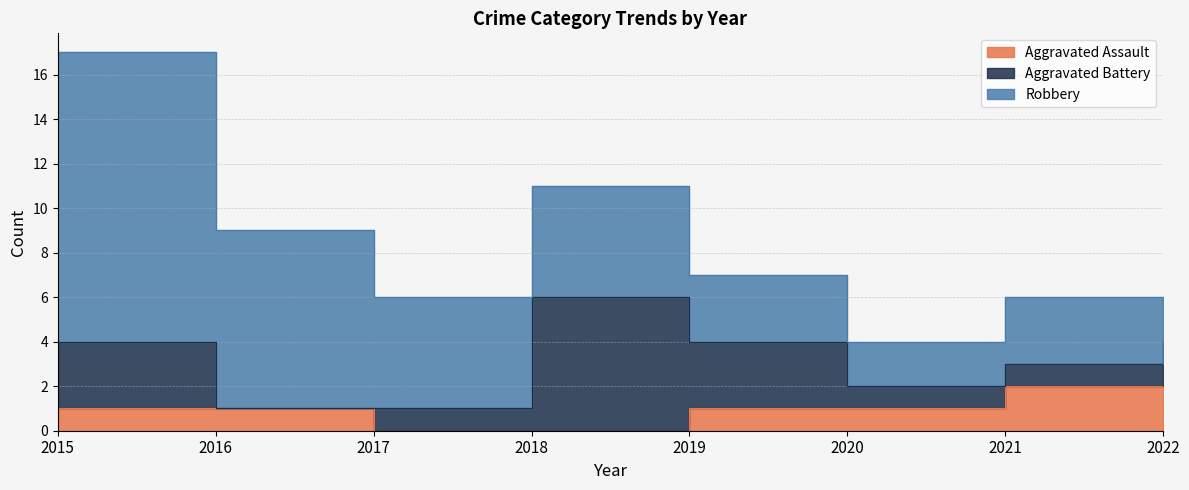

Which series has the widest spread of values?

Robbery